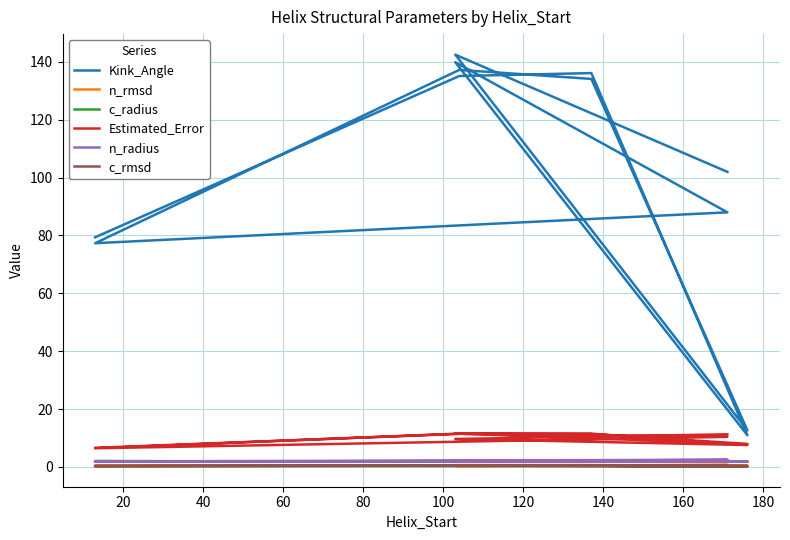

At 100, list the series in order from largest to smallest.

Kink_Angle, Estimated_Error, n_radius, c_radius, n_rmsd, c_rmsd